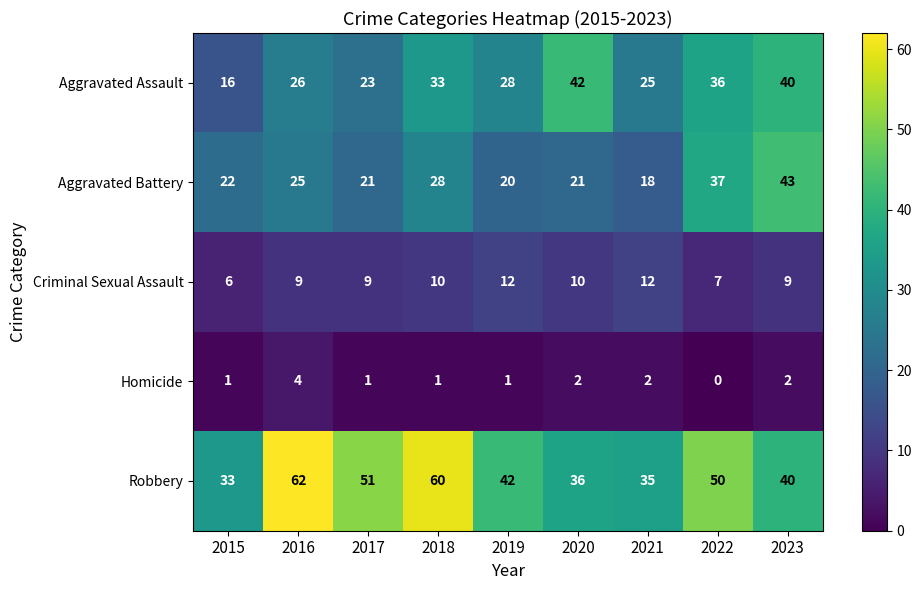

What is the average value of the Robbery series?

45